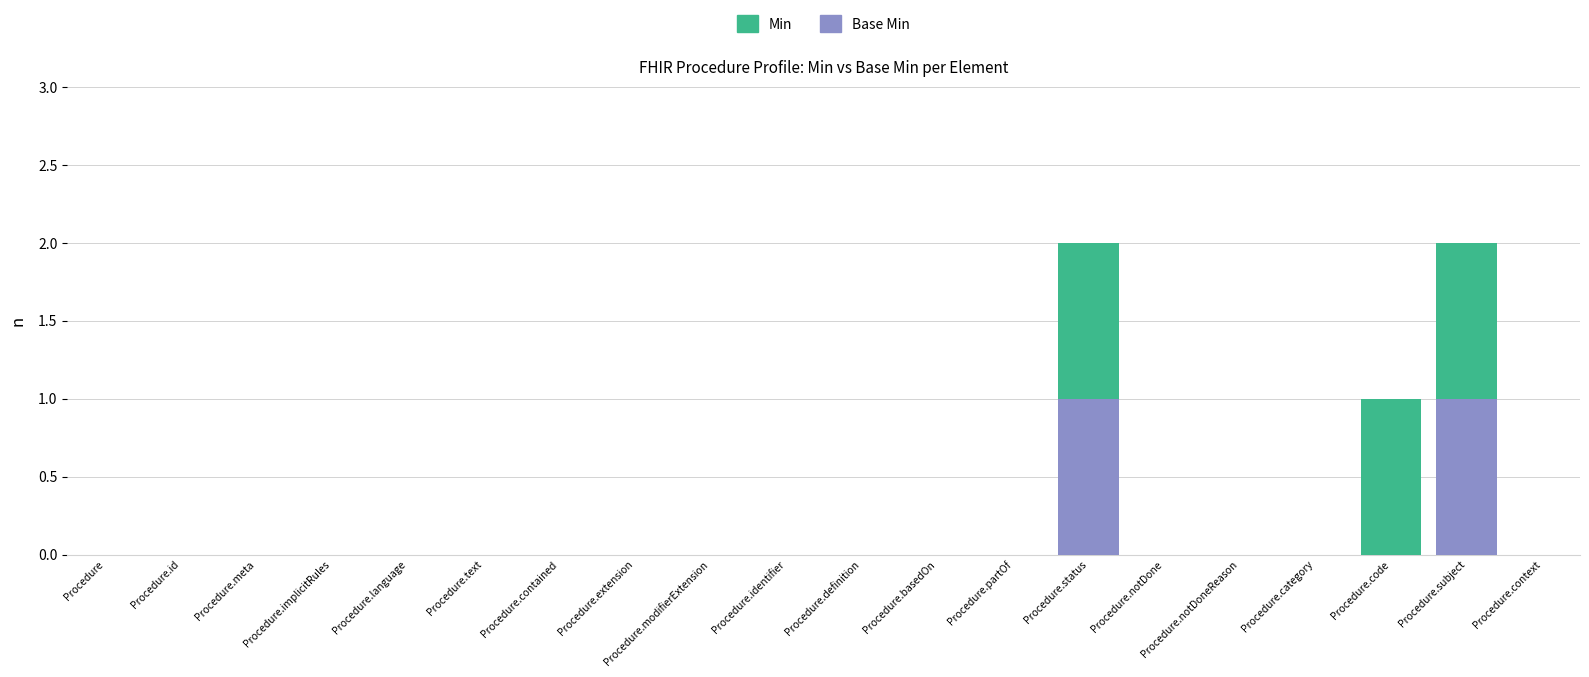

How many data points does each series have?

20